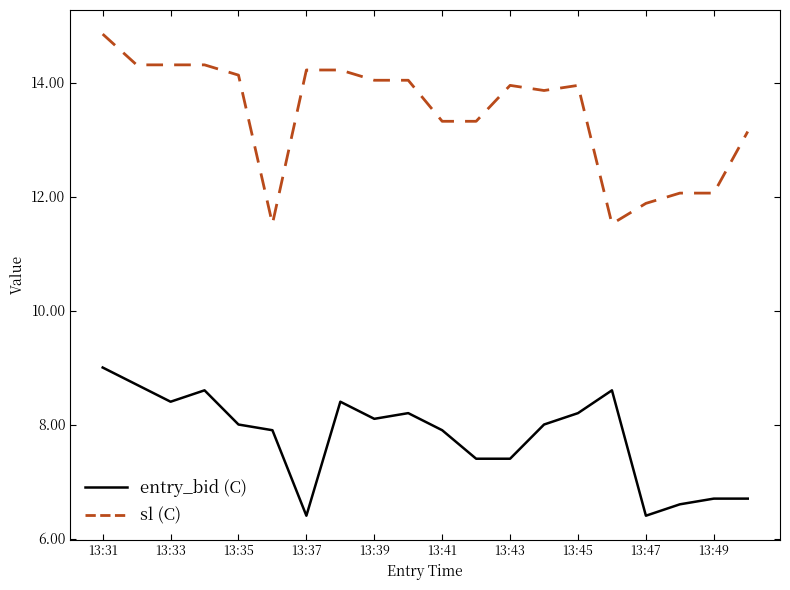

True or false: entry_bid (C) has more than 1 interior local peaks.

True